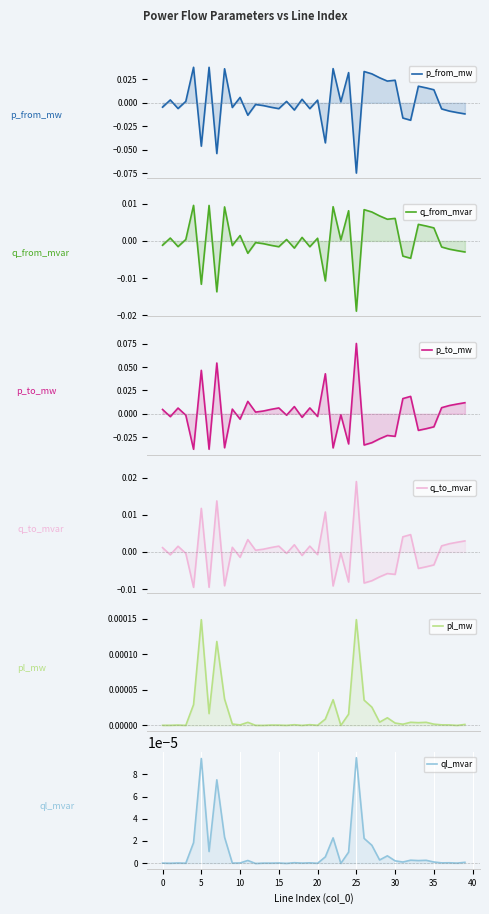

How many data points does each series have?

40